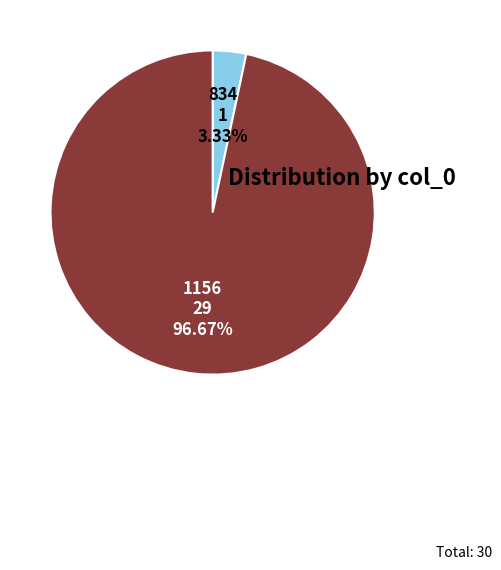

How much of the chart is everything except 834?

96.7%